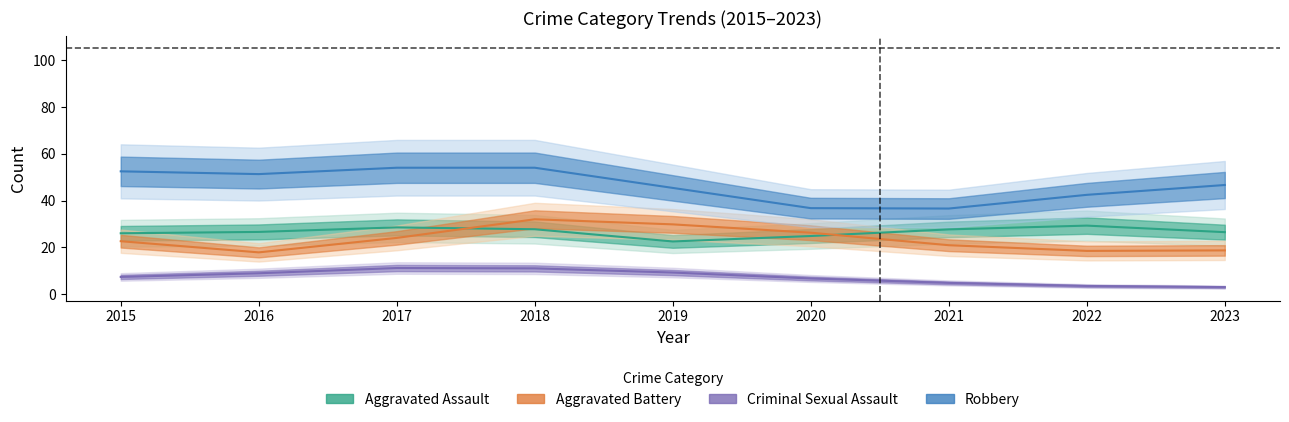

At which label does Aggravated Battery first exceed 22?

2015